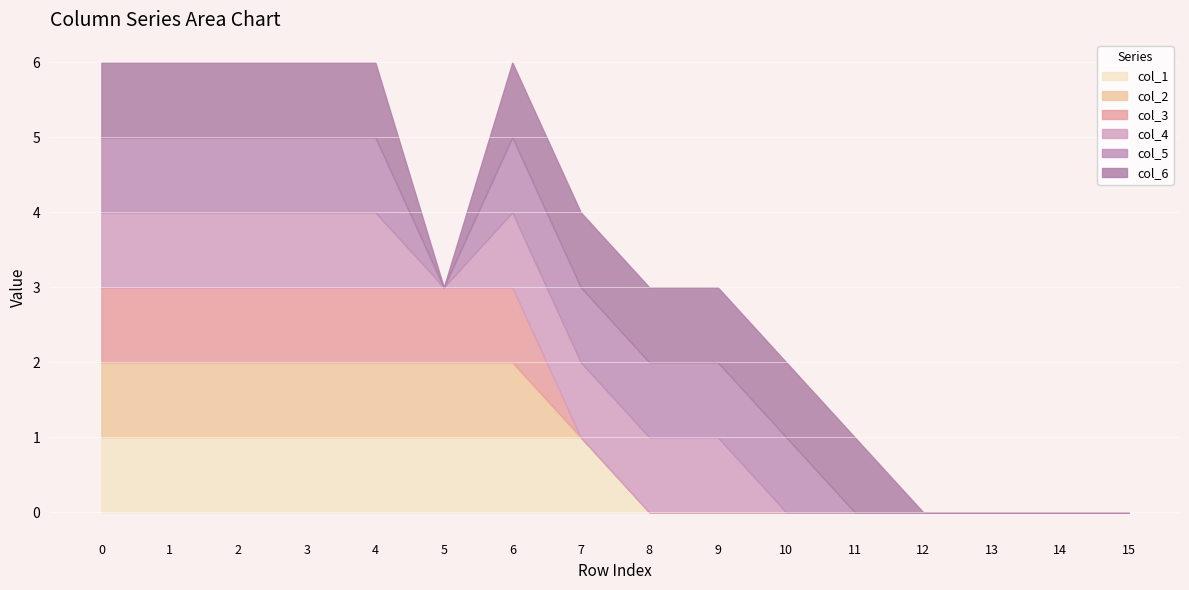

True or false: col_1 has more than 0 interior local peaks.

False